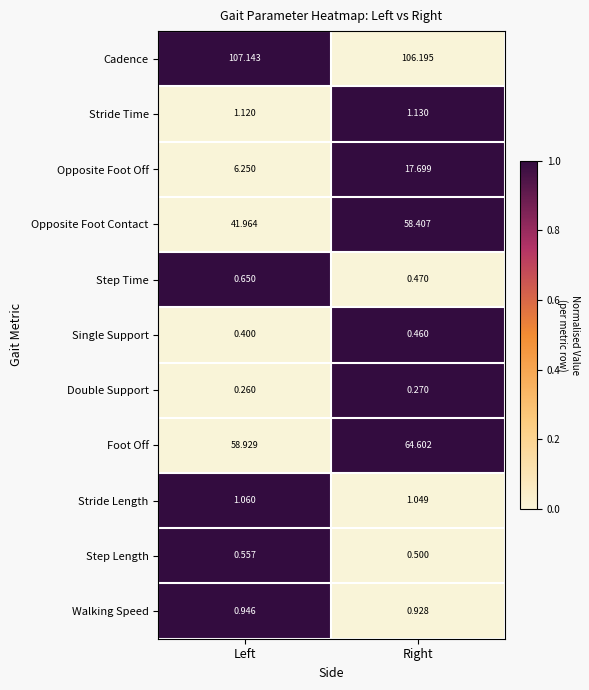

At Right, list the series in order from largest to smallest.

Cadence, Foot Off, Opposite Foot Contact, Opposite Foot Off, Stride Time, Stride Length, Walking Speed, Step Length, Step Time, Single Support, Double Support